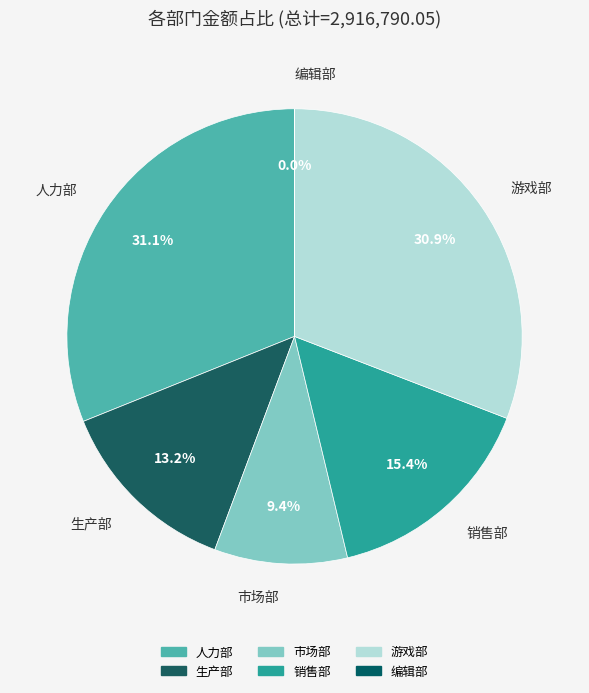

How many slices are in this pie chart?

6